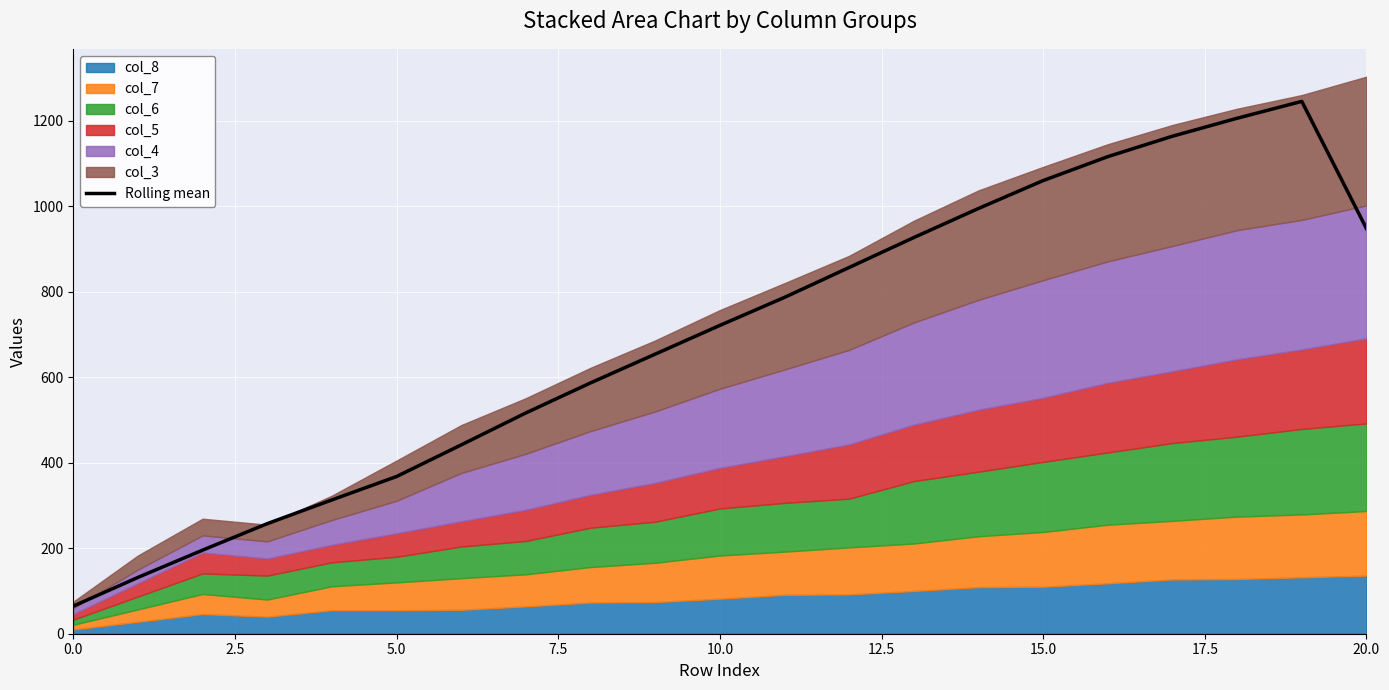

Does the chart display data point markers on the line(s)?

No